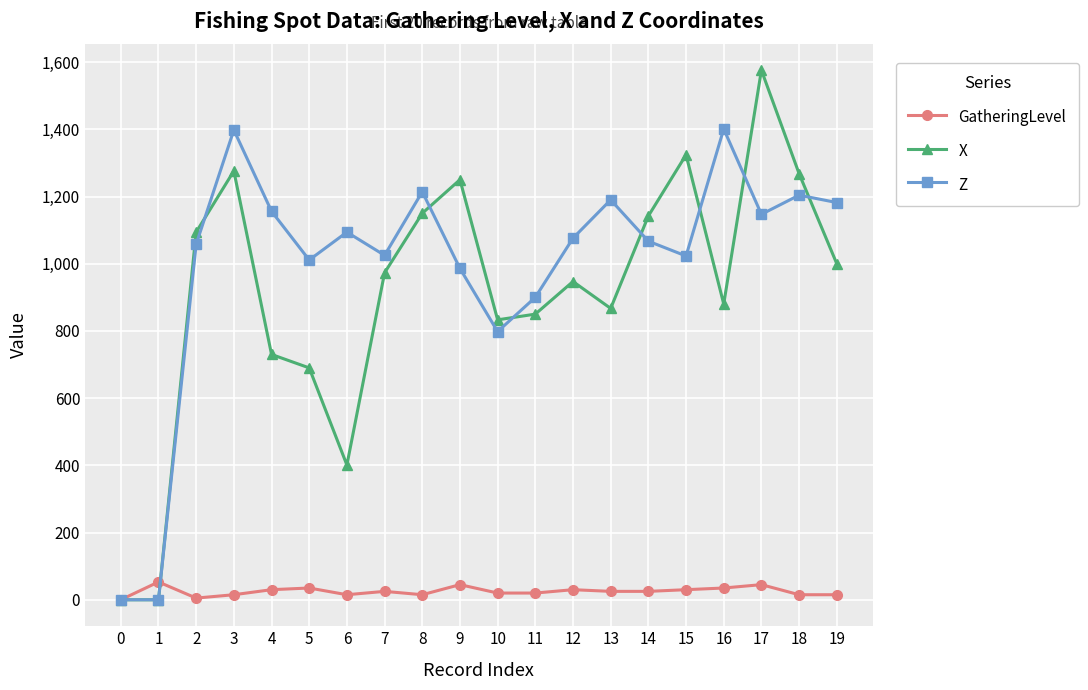

What are all the series names shown in the legend?

GatheringLevel, X, Z